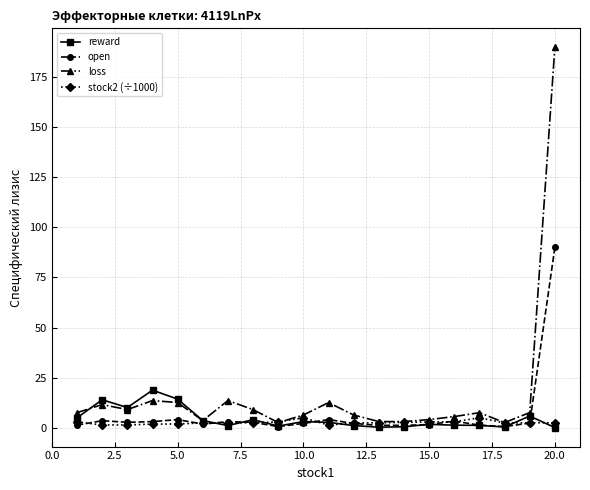

How many data points does each series have?

20